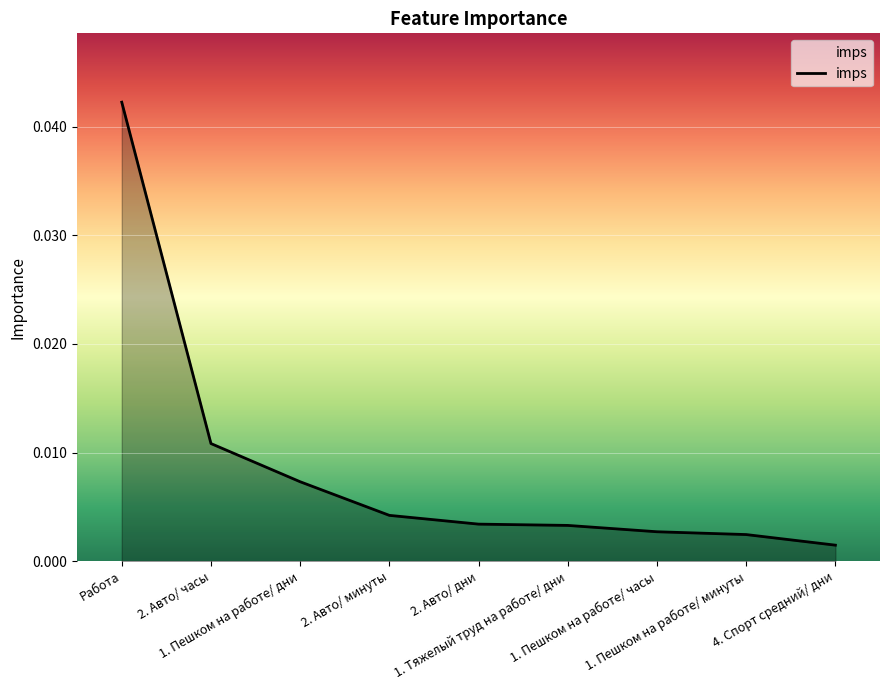

How many lines are shown in the chart?

1